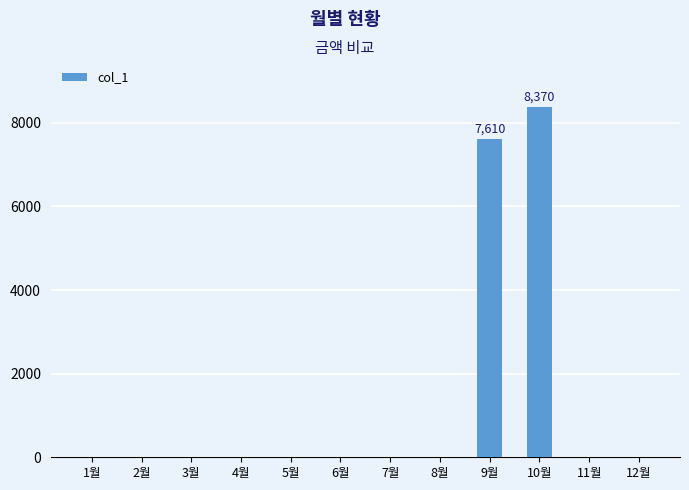

Does the chart contain stacked bars?

No